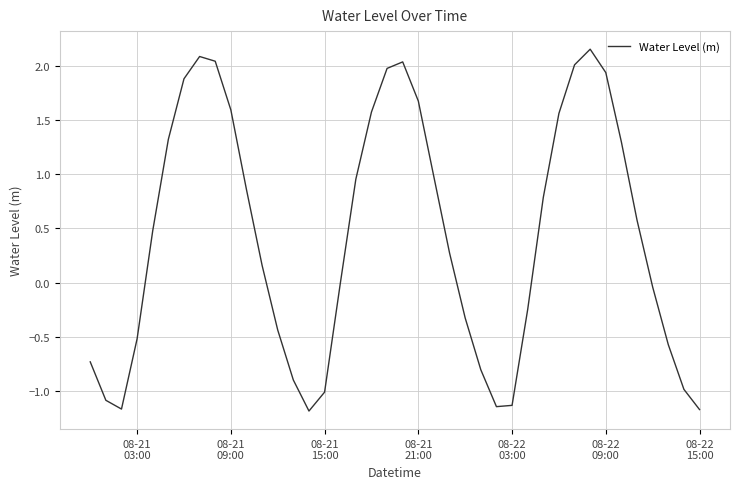

Count the number of categories in the chart.

40